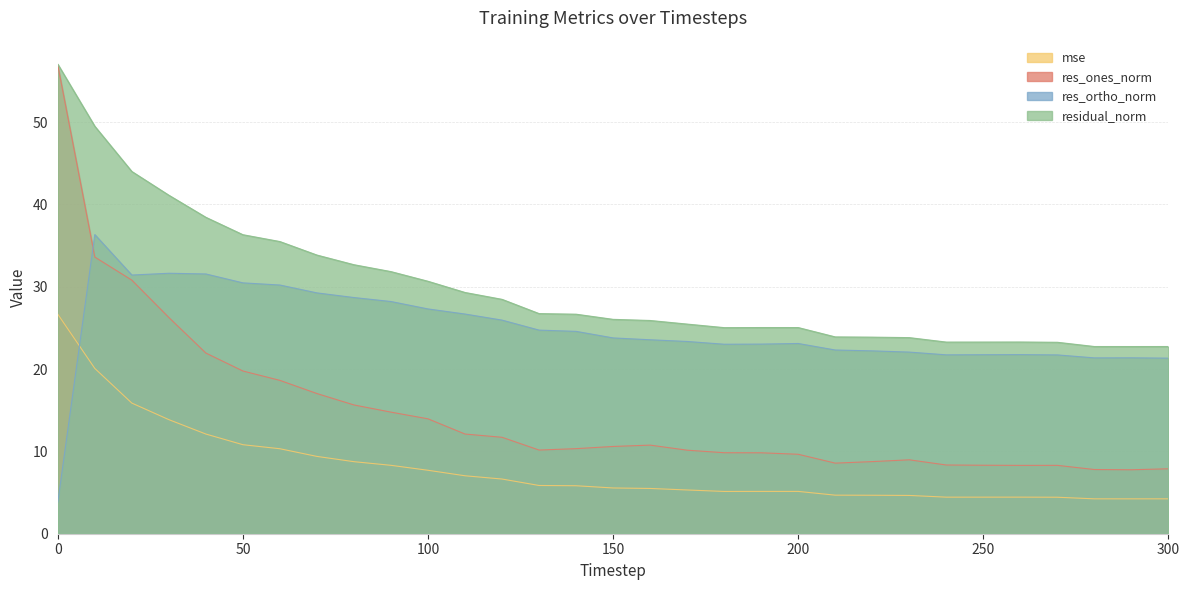

What is the greatest value displayed?

57.0